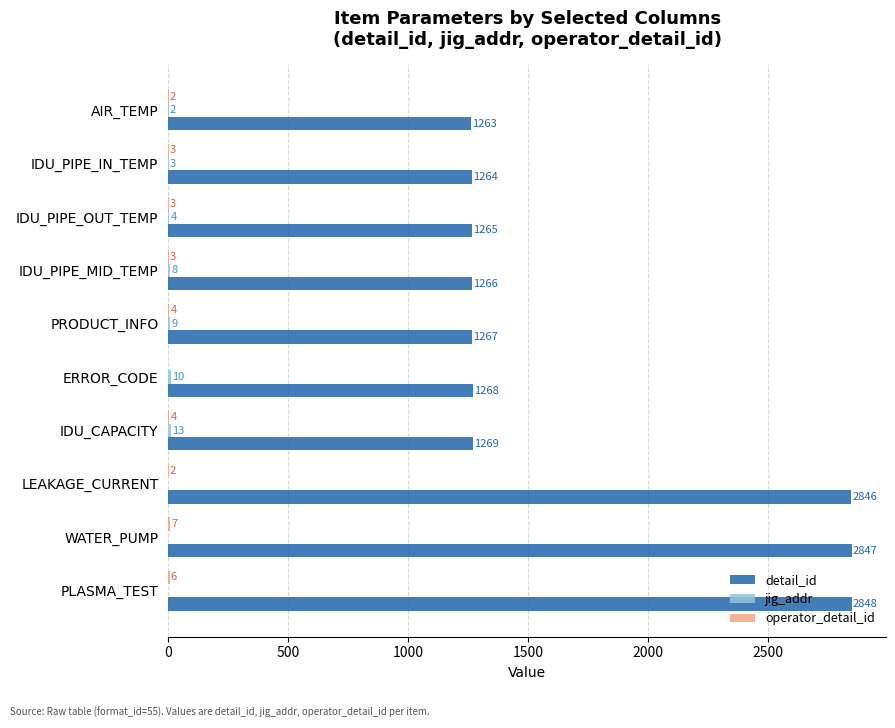

What is the total value across all series at WATER_PUMP?

2854